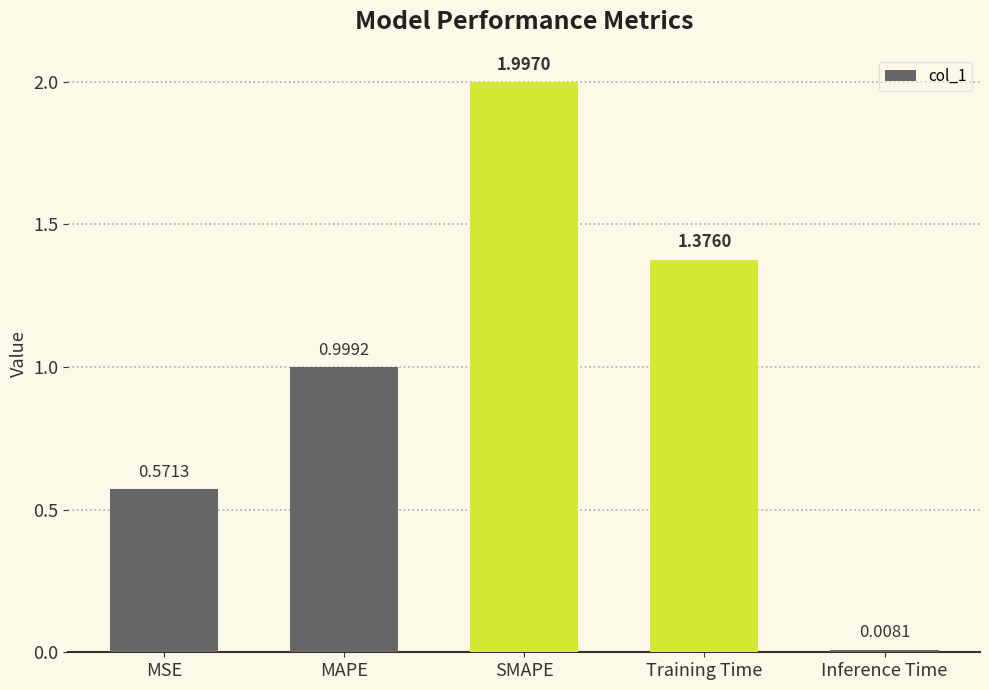

Where is the data nearest to the value 1?

MAPE